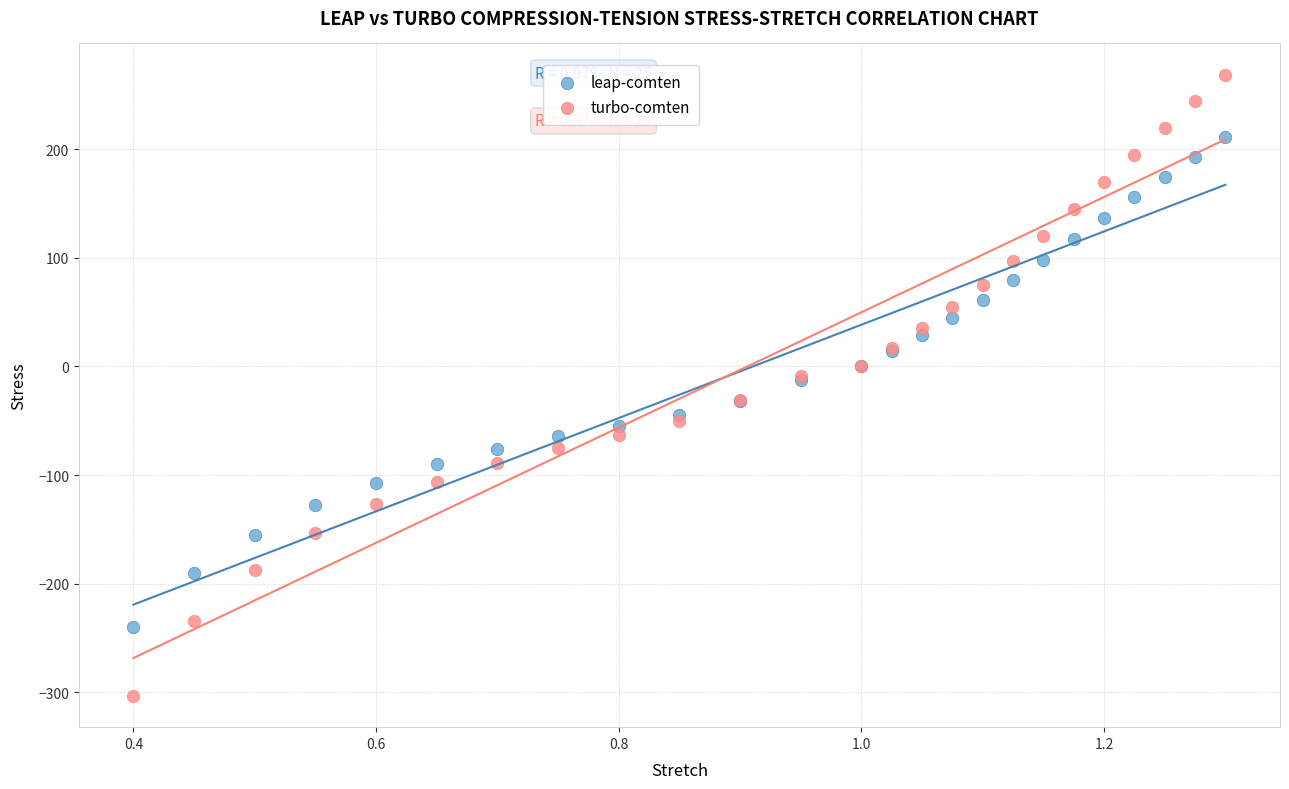

Which series has the widest spread of Y values?

turbo-comten